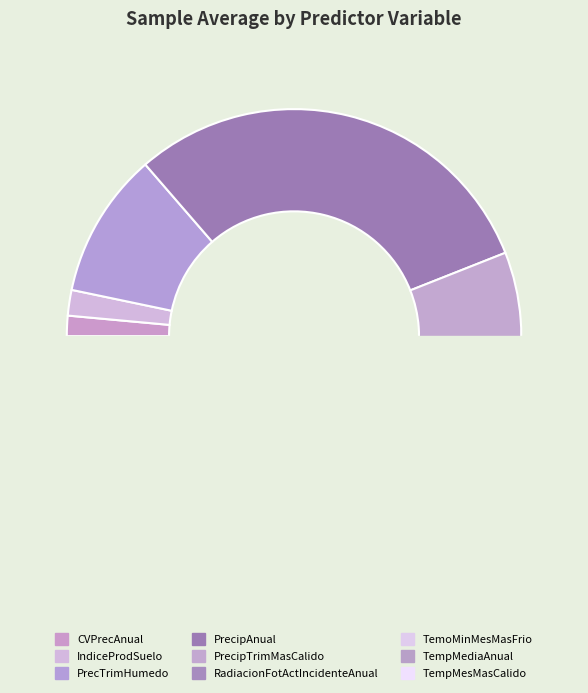

Which category has the biggest portion of the pie?

PrecipAnual